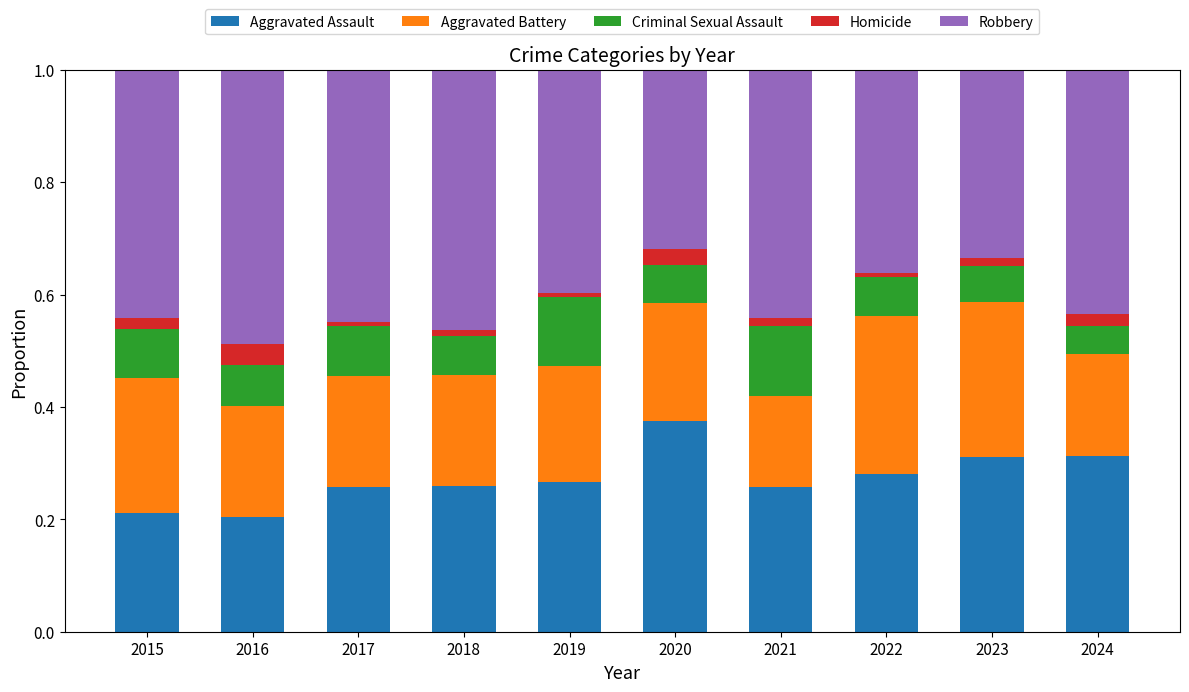

The Aggravated Assault series shows 0.2 at 2015. True or false?

True